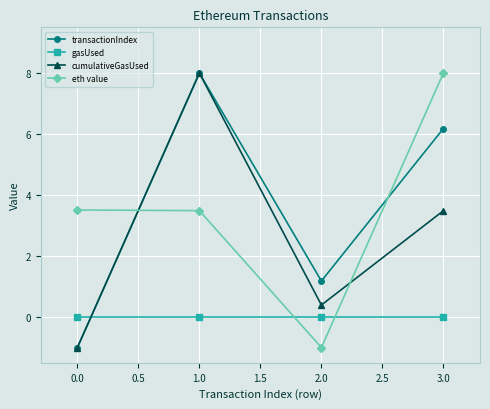

True or false: cumulativeGasUsed has a value of 4.2 at 0.0.

False